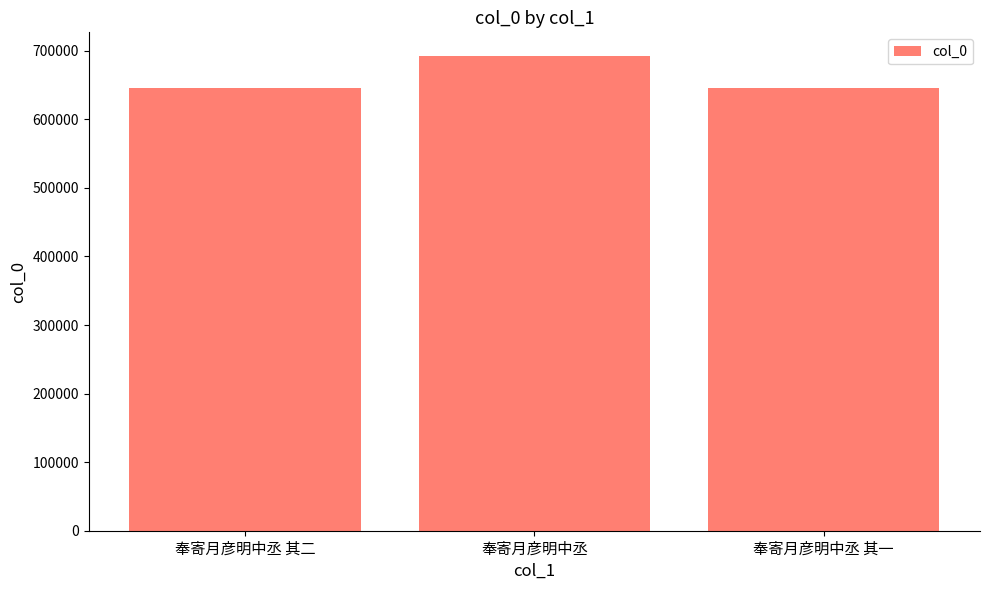

Approximately how many times larger is the value at 奉寄月彦明中丞 其二 compared to 奉寄月彦明中丞?

0.9